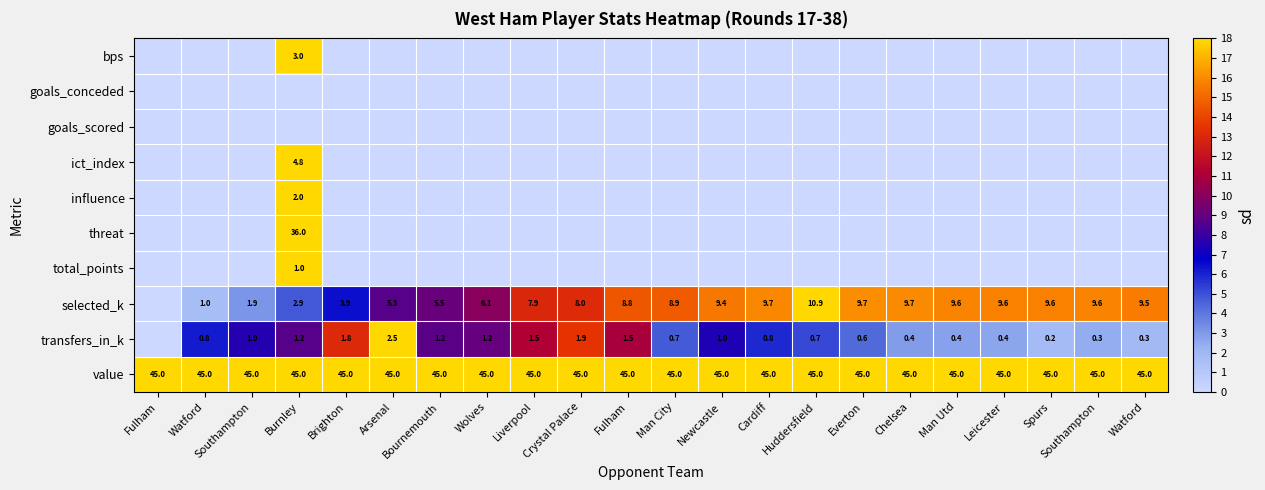

Which series has the largest total across all categories?

value